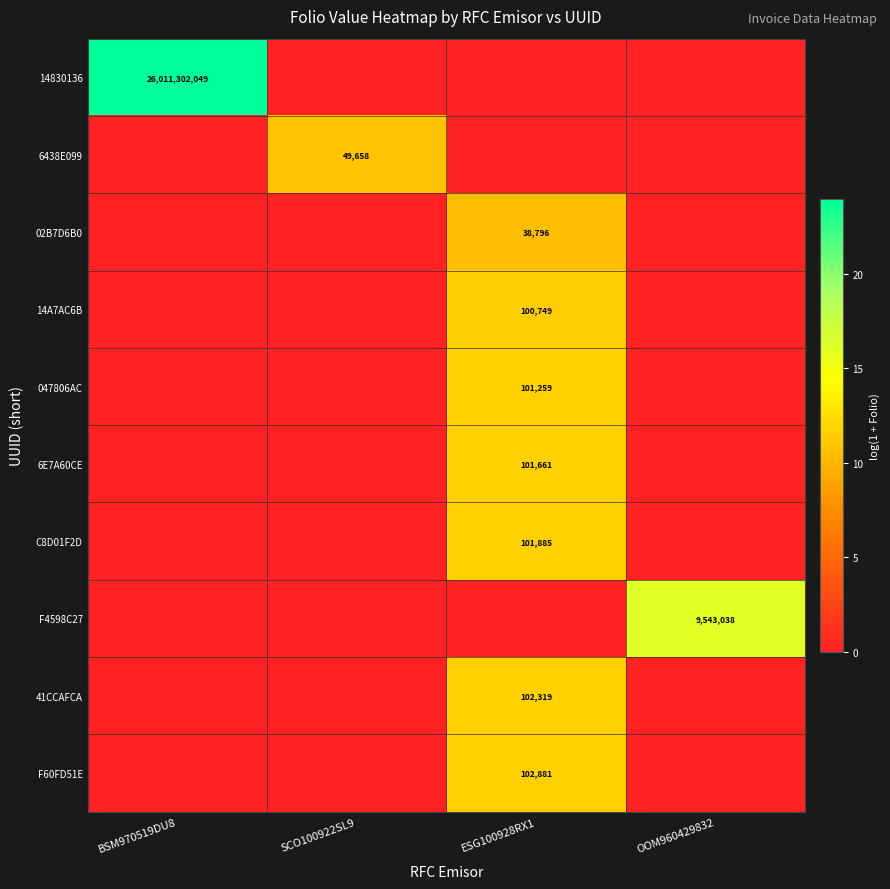

What is the highest value of the 02B7D6B0 series?

10.6